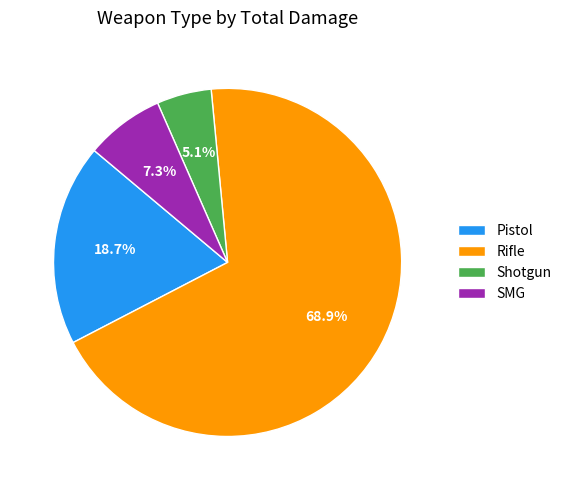

Which slice is the largest?

Rifle